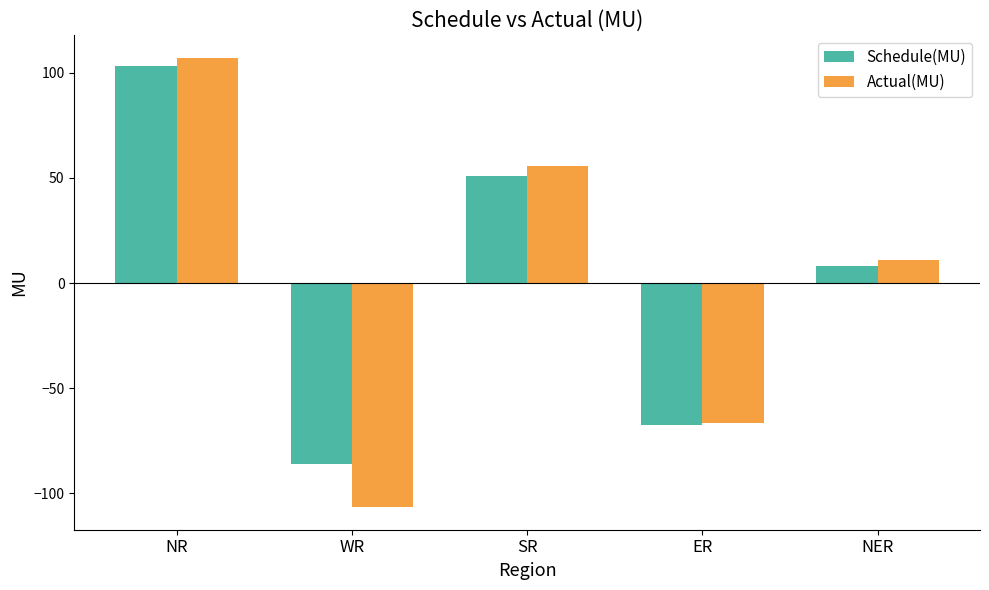

What is the maximum value for Actual(MU)?

107.2